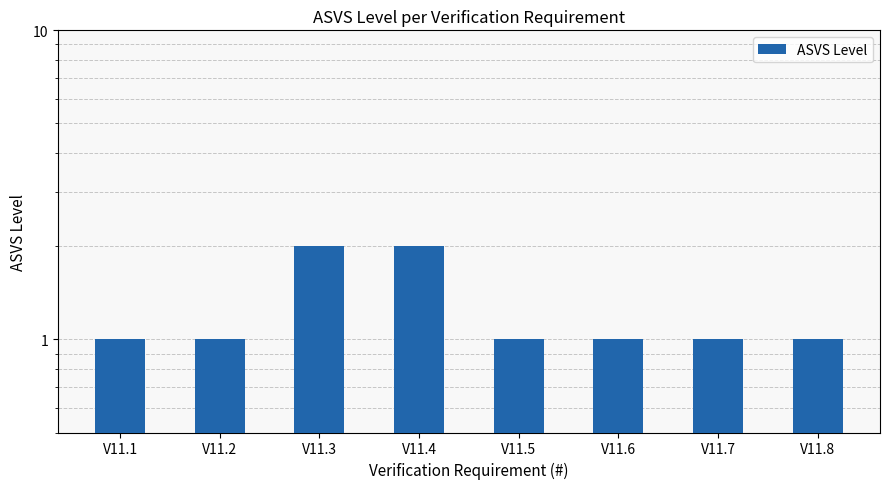

How many bars are there in total?

8